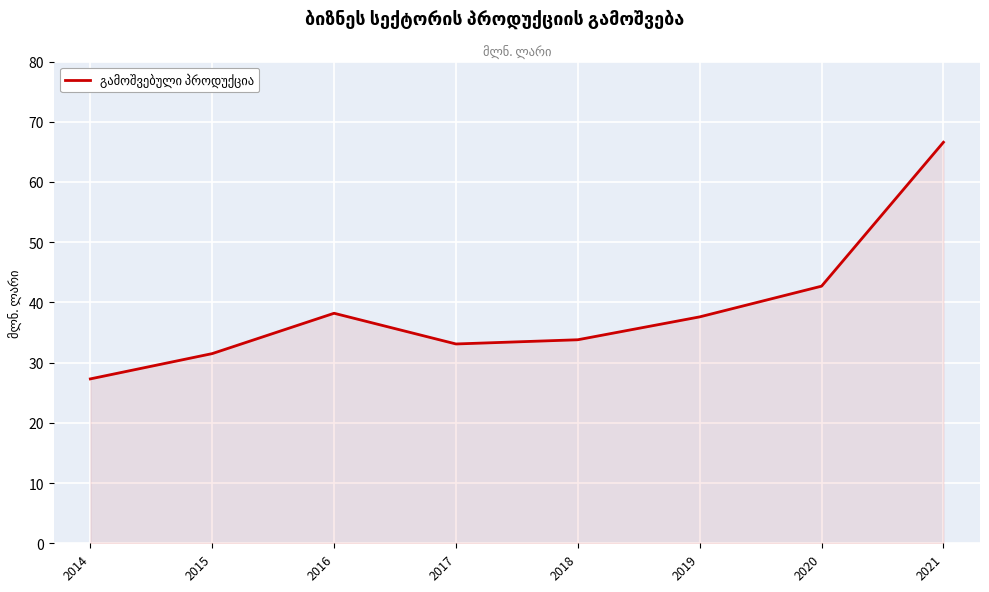

What is the greatest value displayed?

66.6